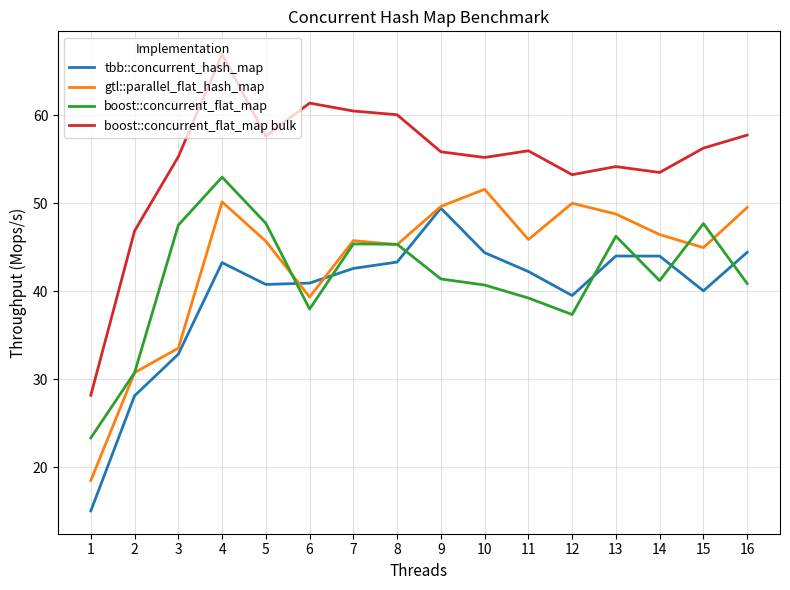

Which series has the widest spread of values?

boost::concurrent_flat_map bulk